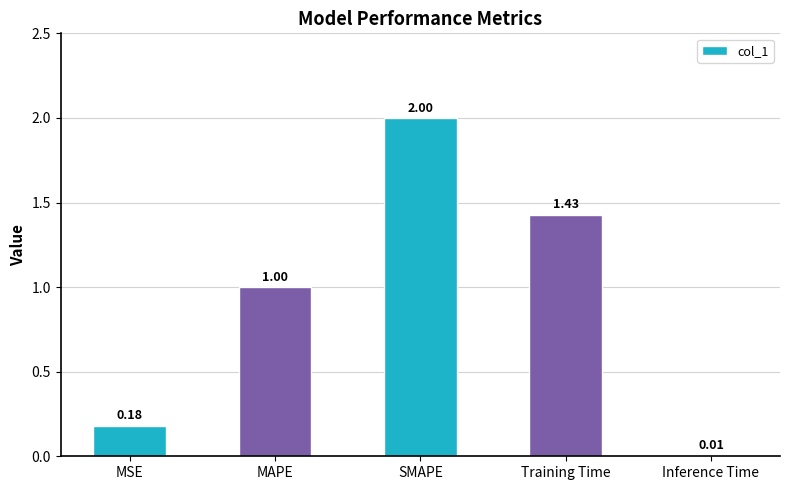

Is it true that the value at MAPE is 1.0?

True